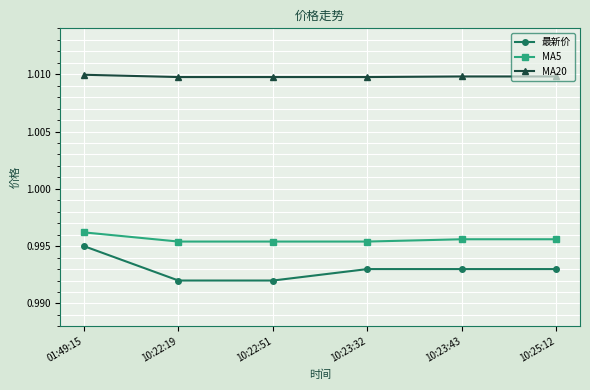

At which category is the sum across all series the highest?

01:49:15